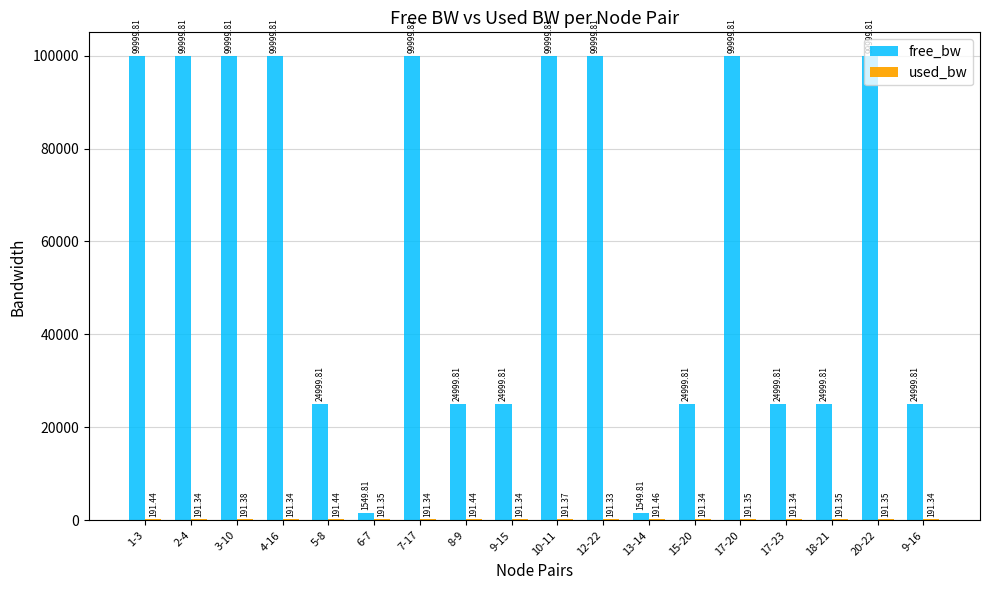

Which series changed the most between 13-14 and 20-22?

free_bw